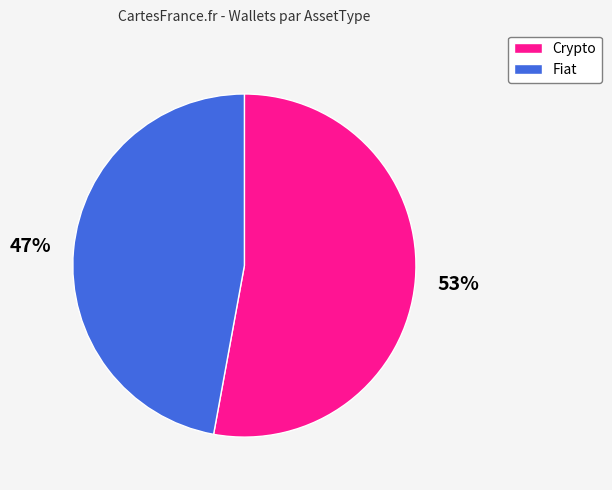

Combined, do Crypto and Fiat account for over 50%?

Yes